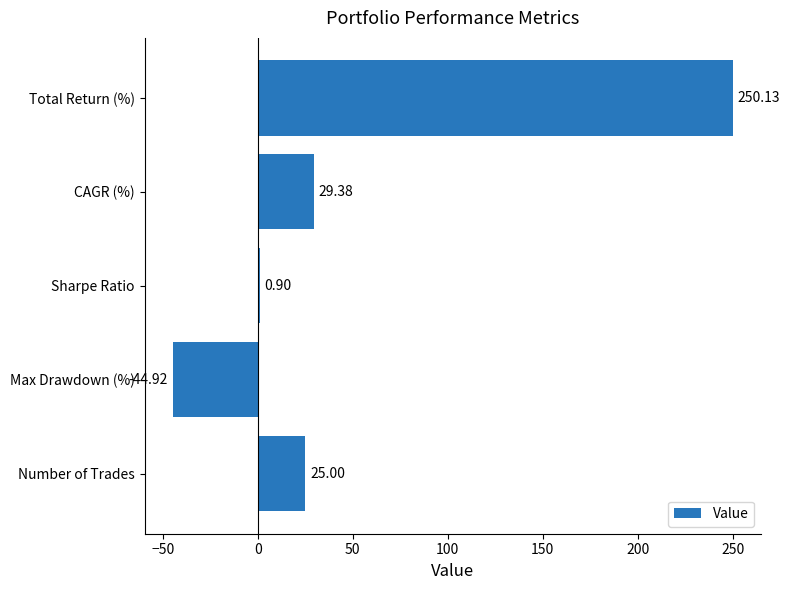

Are the bars horizontal?

Yes